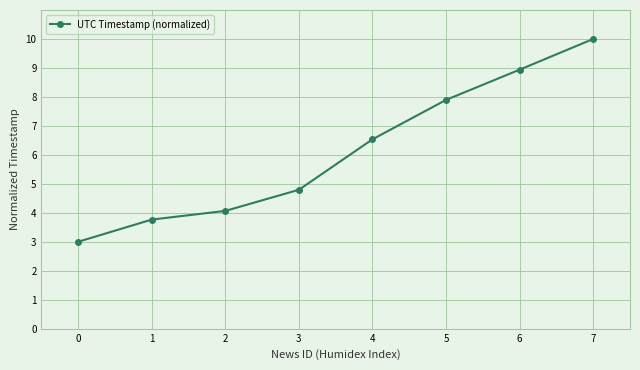

Which category has the highest value across all series?

7